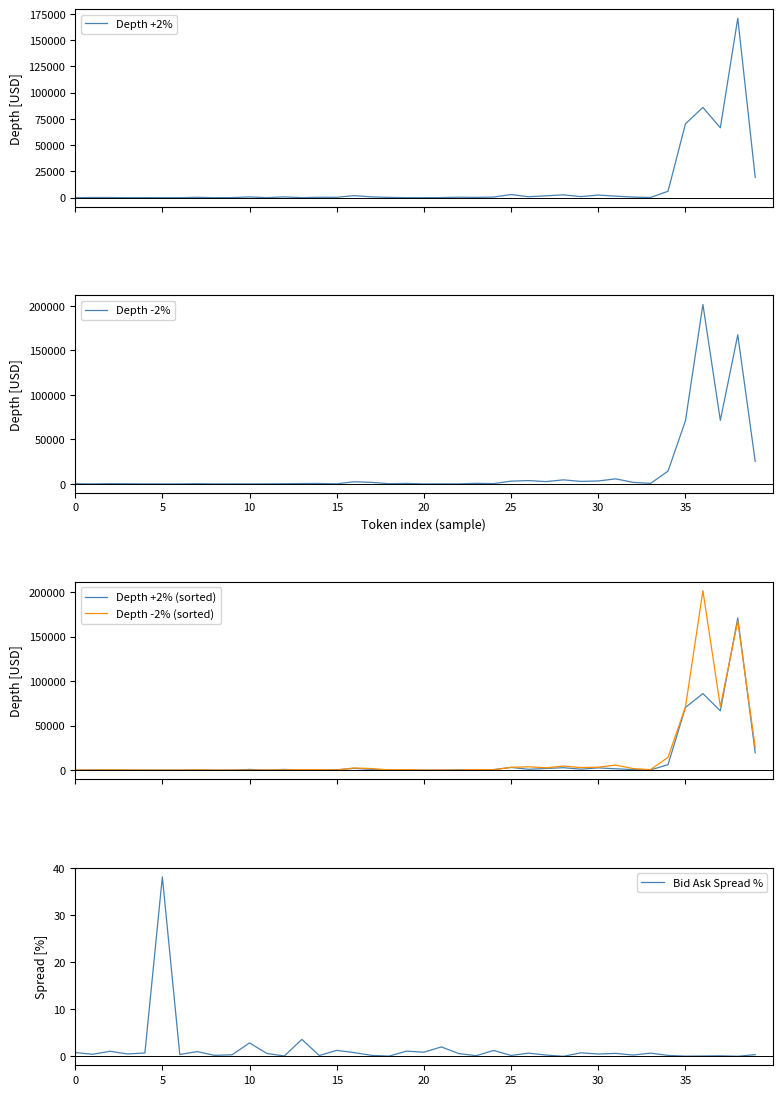

In Depth -2%, how many points are higher than both neighbors (excluding endpoints)?

13